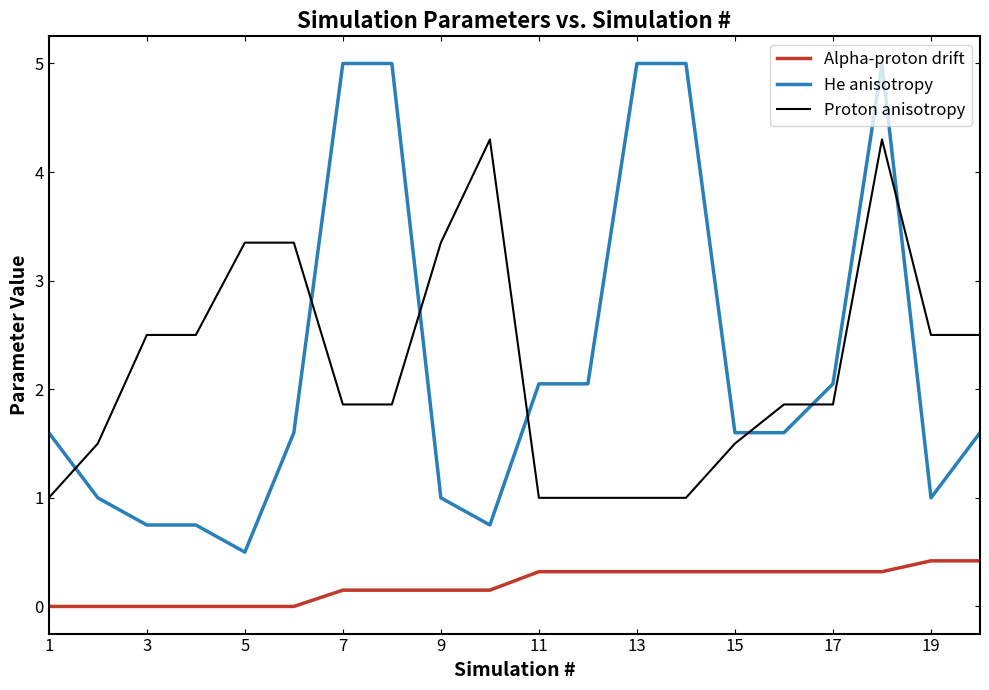

Which series has the widest spread of values?

He anisotropy